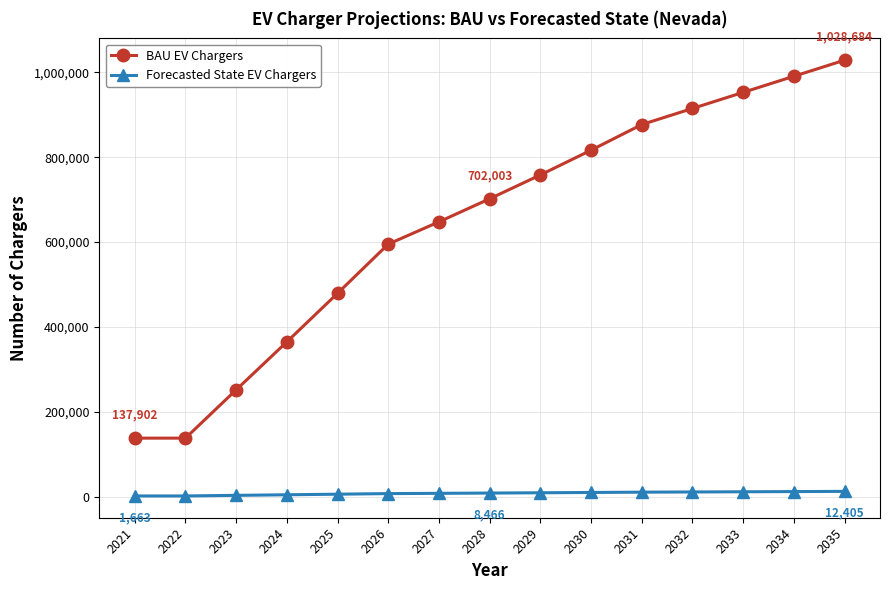

What is the smallest value displayed?

1663.0